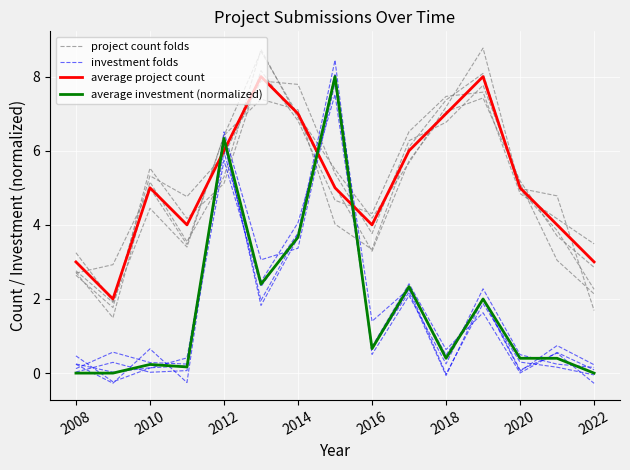

How many data points in average project count are less than 5?

6